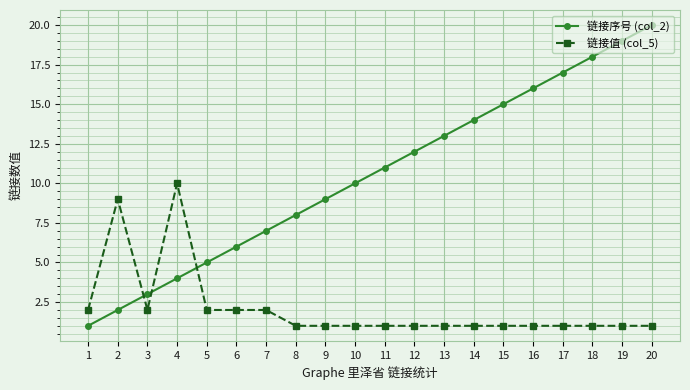

List the series in order of their overall mean, highest first.

链接序号 (col_2), 链接值 (col_5)